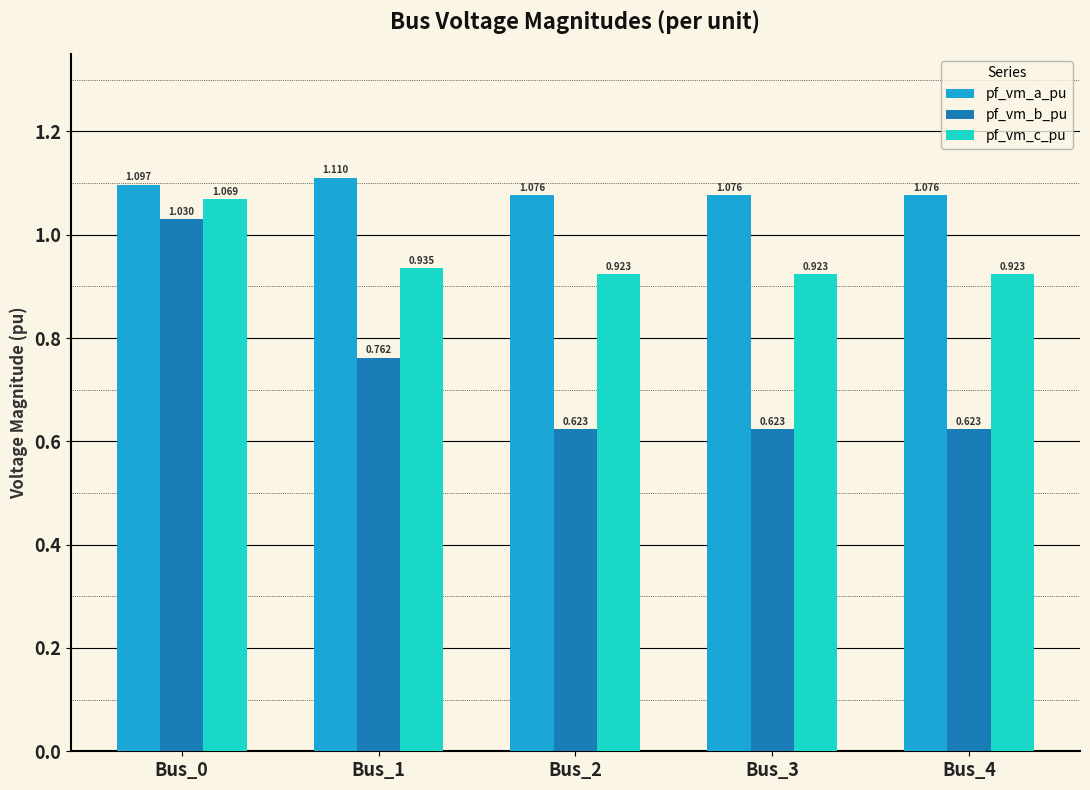

How many categories are shown in the chart?

5